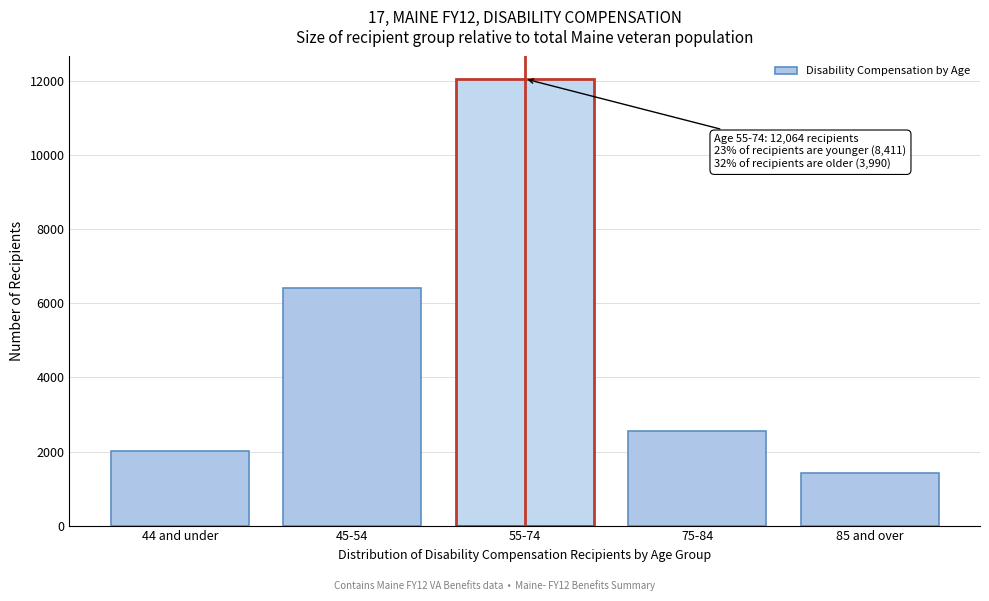

Reading left to right, list all the values displayed in this chart.

44 and under=2008	45-54=6403	55-74=12064	75-84=2561	85 and over=1429